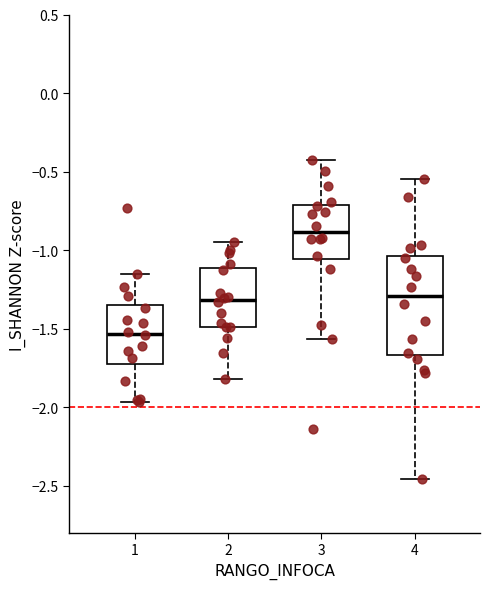

Where does the upper whisker of the box at x = 2 end on the y-axis? The values are not printed on the chart, so give them approximately, as read against the axis.

-0.95